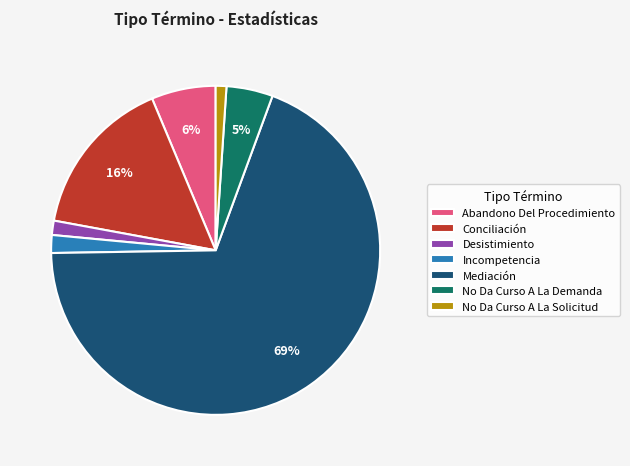

Does Mediación represent more than half of the total?

Yes